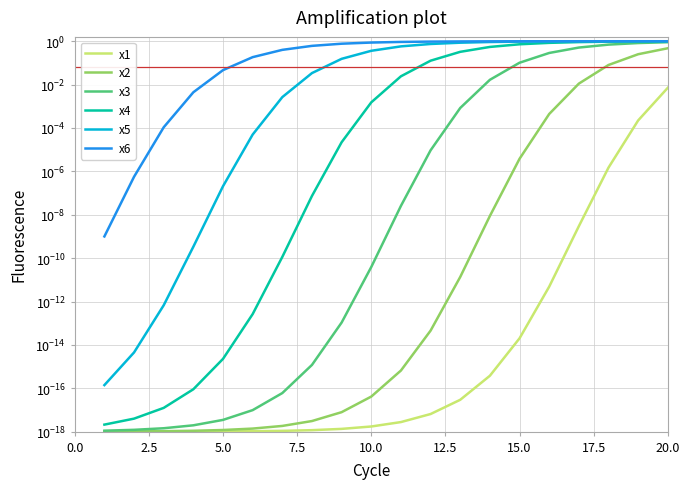

At how many categories does at least one series exceed 0?

20